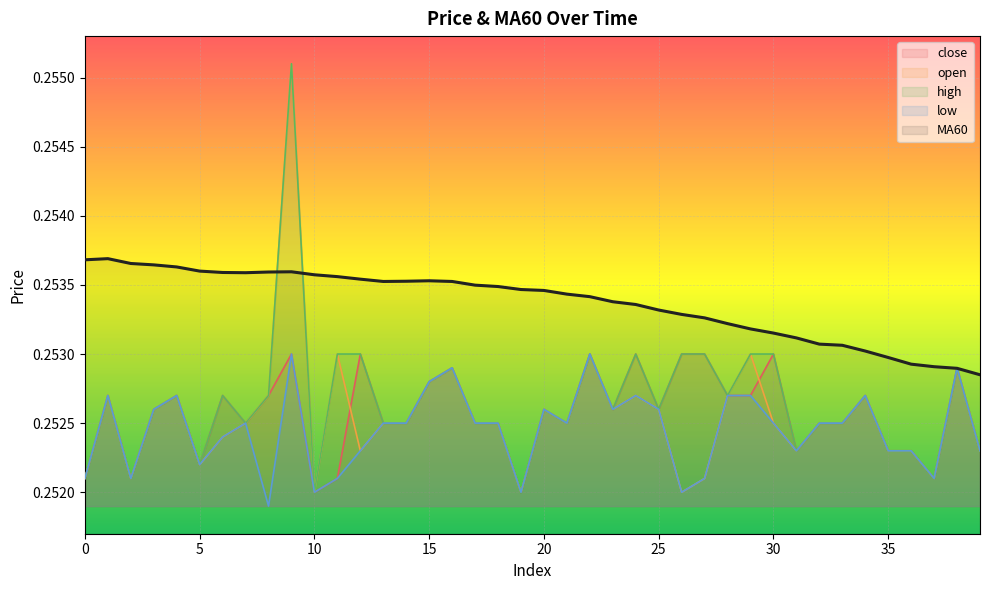

What value does the MA60 series have at 14?

0.3